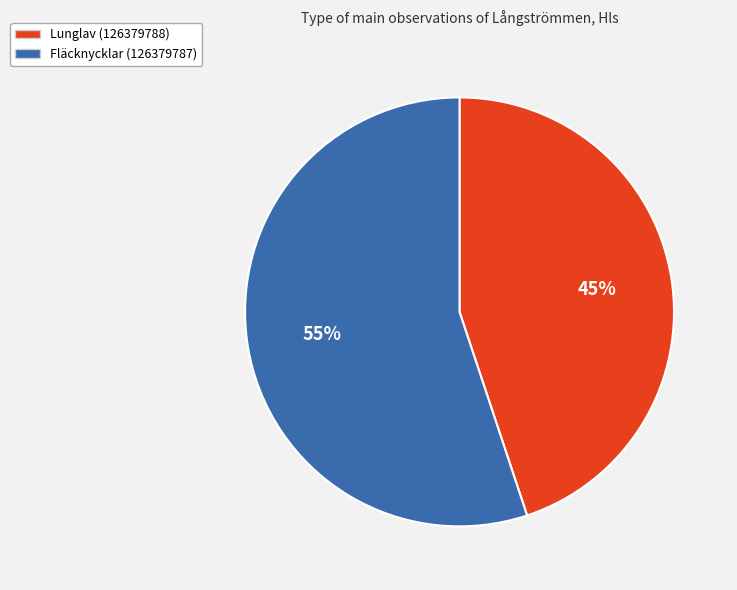

What percentage is the Fläcknycklar (126379787) slice, to the nearest percent?

55%